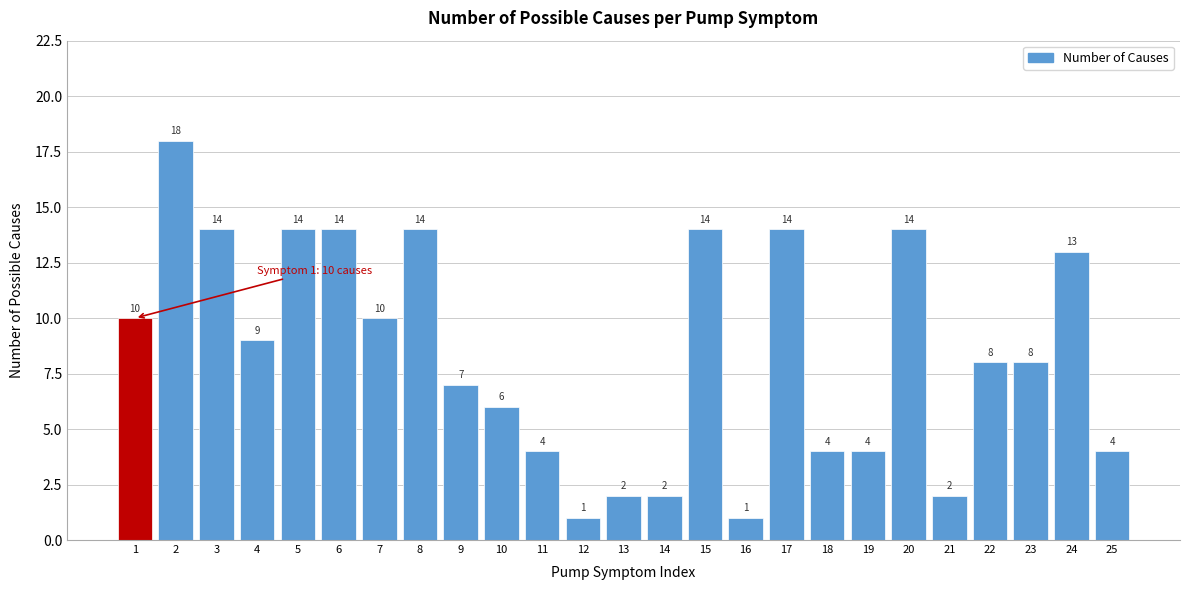

Reading left to right, extract all data points from this chart.

1=10	2=18	3=14	4=9	5=14	6=14	7=10	8=14	9=7	10=6	11=4	12=1	13=2	14=2	15=14	16=1	17=14	18=4	19=4	20=14	21=2	22=8	23=8	24=13	25=4